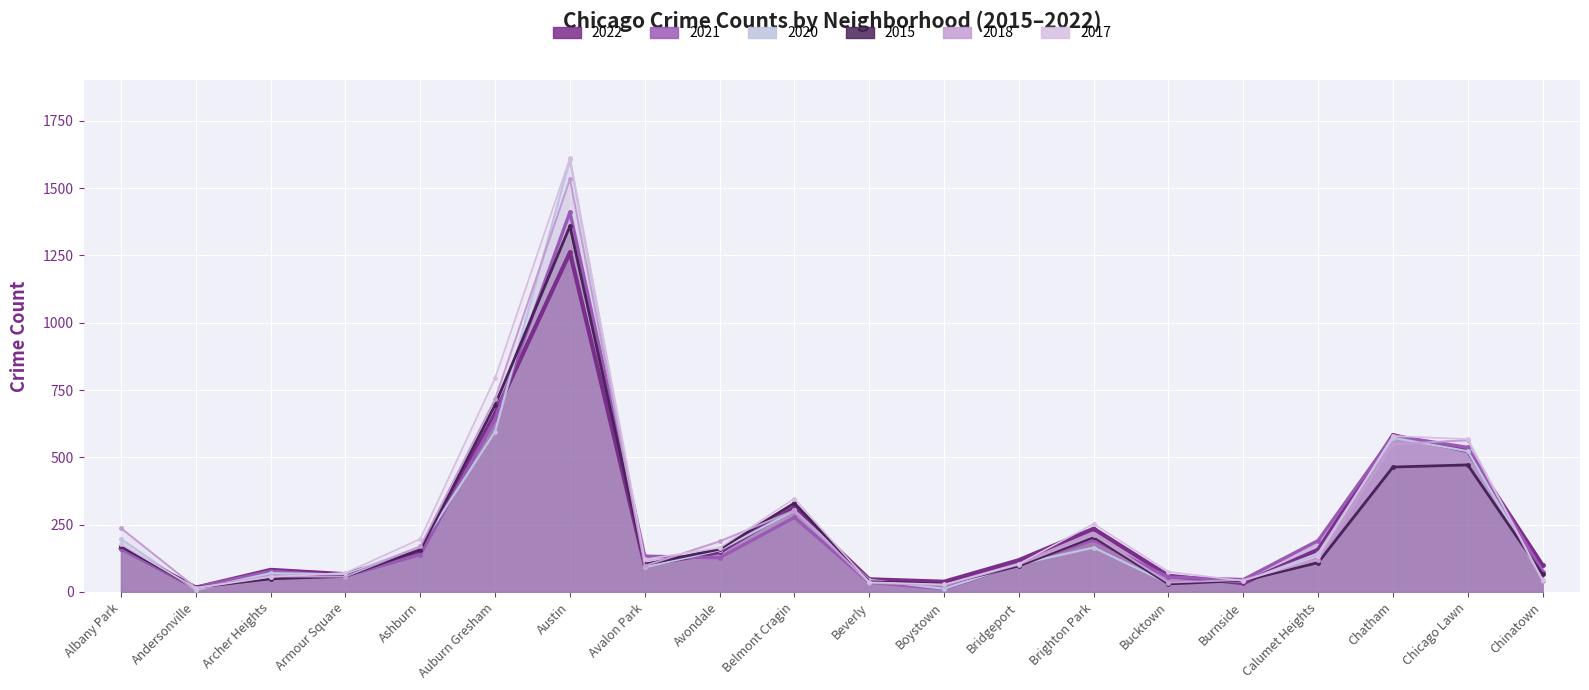

What is the value of the 2020 point at the 1st from the left?

196